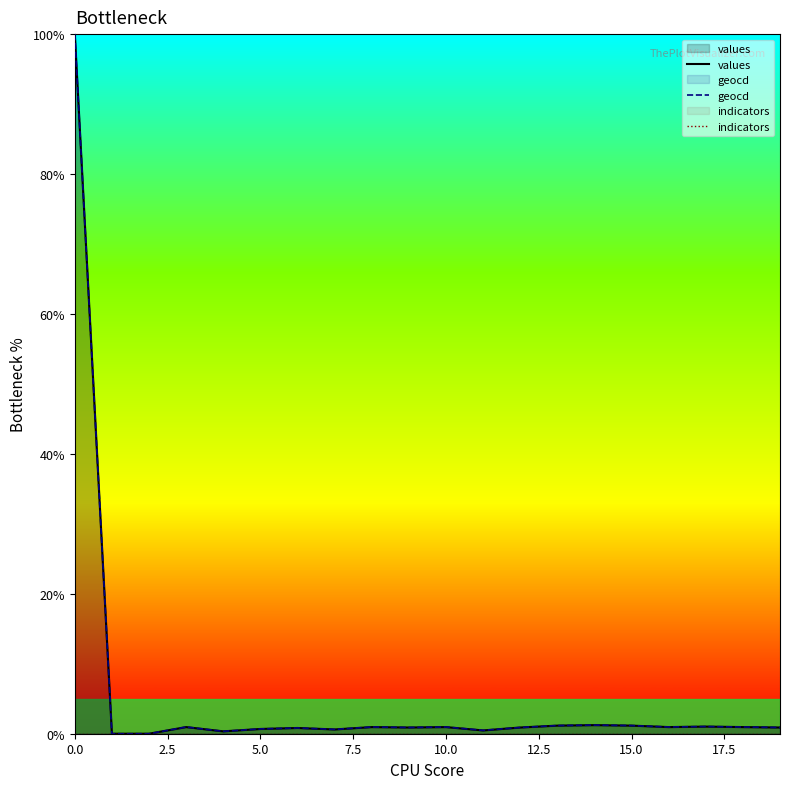

At how many categories does at least one series exceed 41?

1